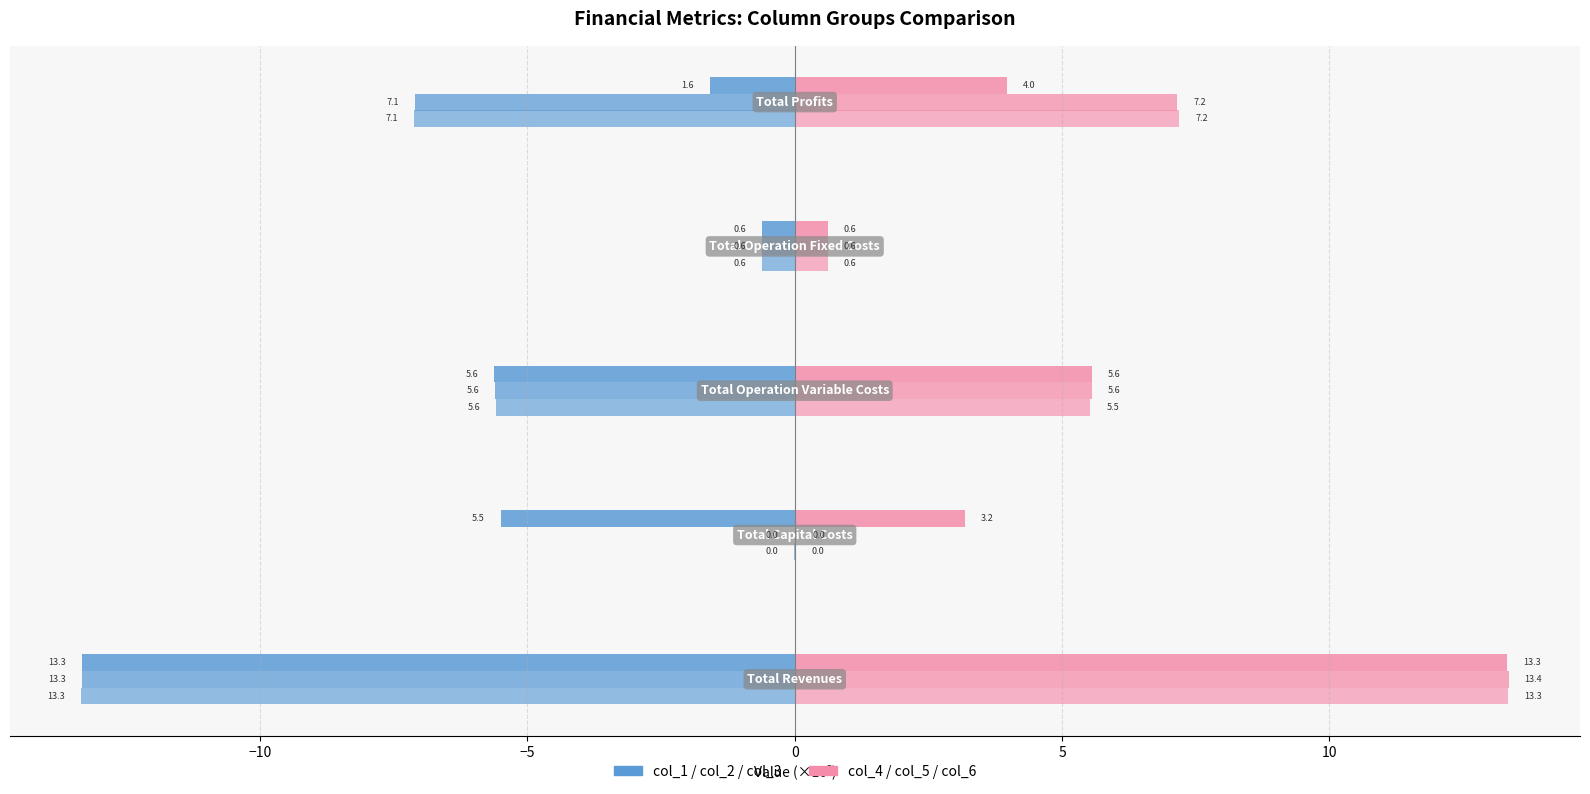

Count the number of data series in this chart.

2